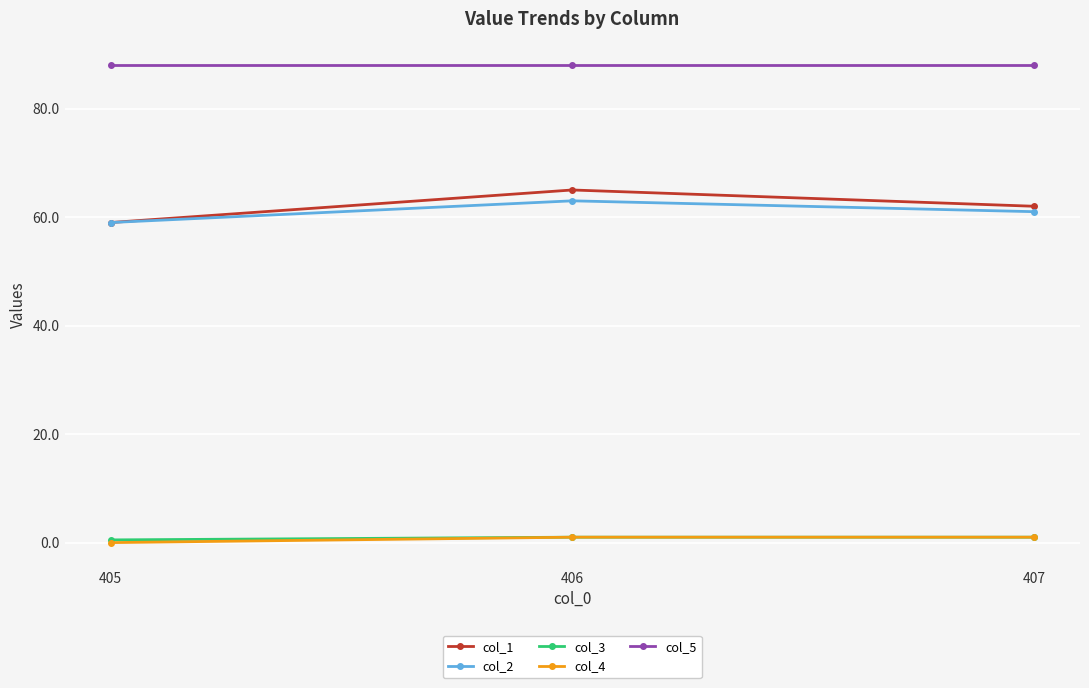

The value of col_4 at 407 is 1.0. True or false?

True